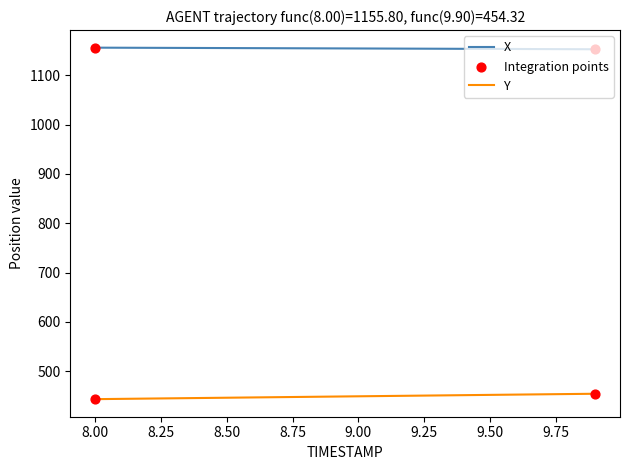

True or false: Y and X cross at least once.

False